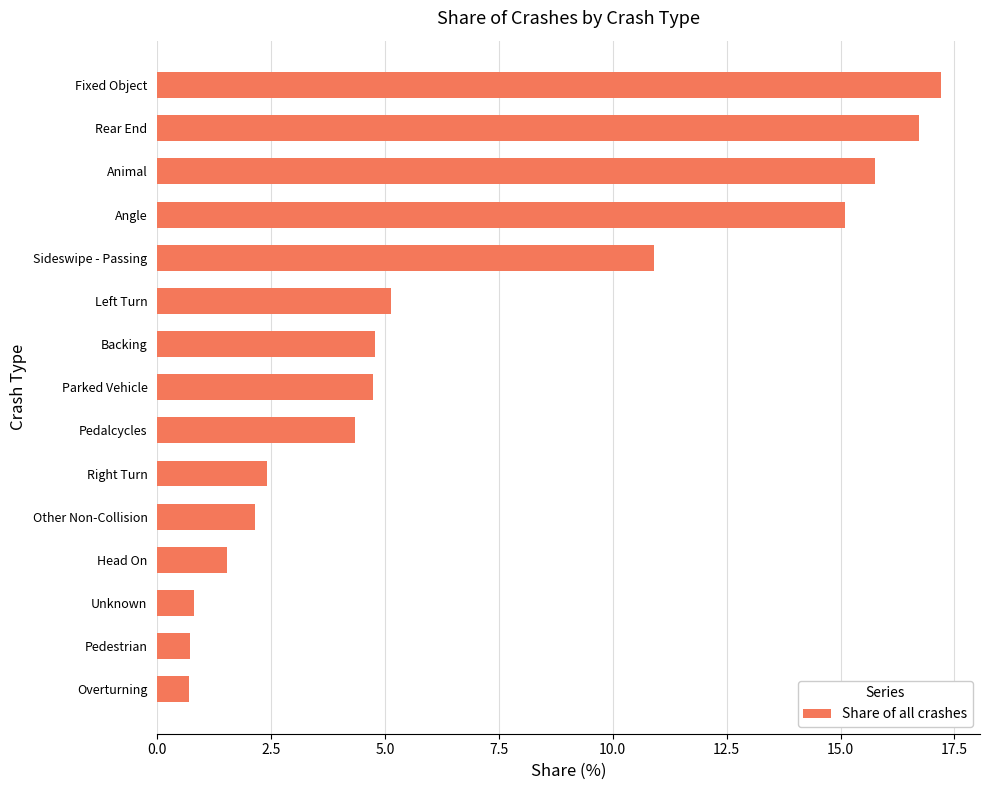

Are the bars horizontal?

Yes